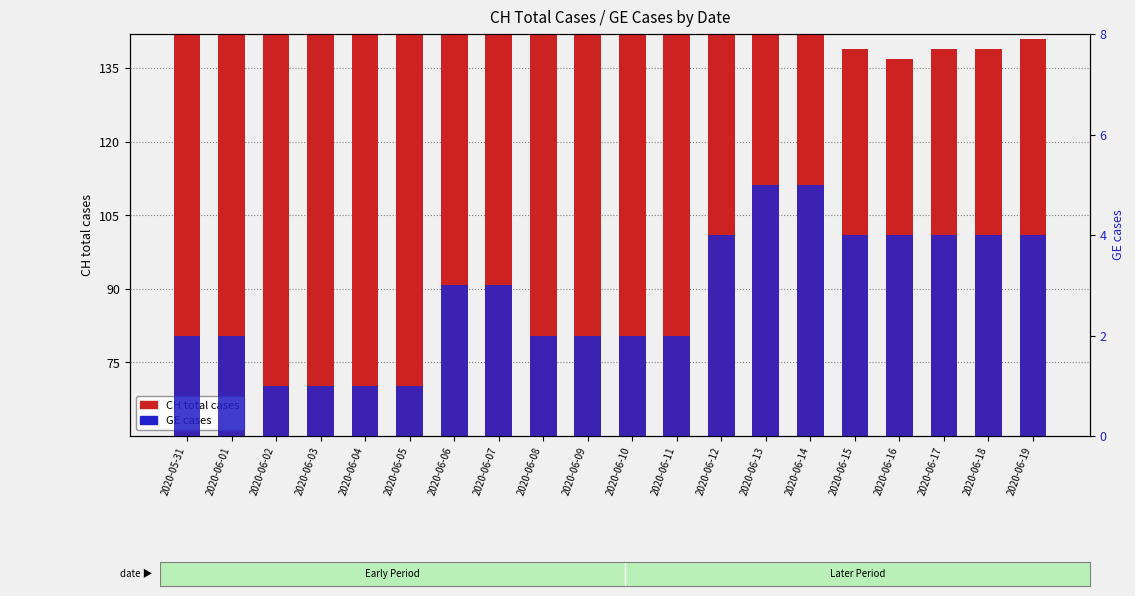

Rank the series by their maximum value, from lowest to highest.

GE (cases), CH (total cases)